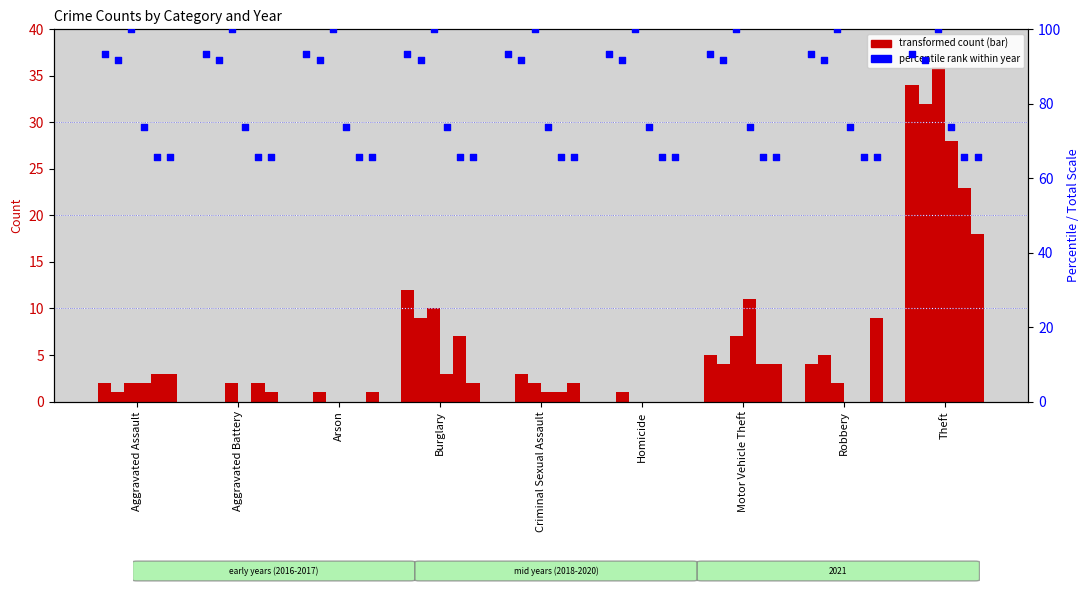

Is the value of 2019 at Burglary greater than the value of 2018 at Criminal Sexual Assault?

Yes